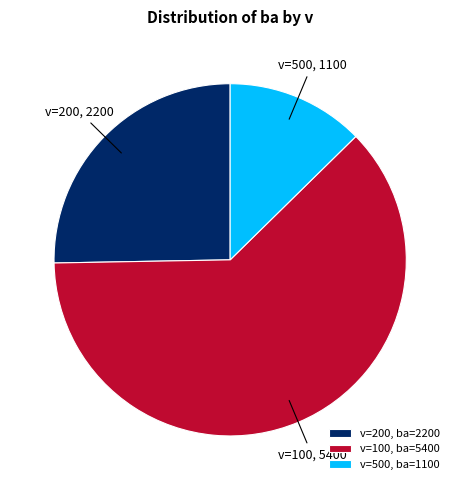

Count the number of slices in the pie.

3